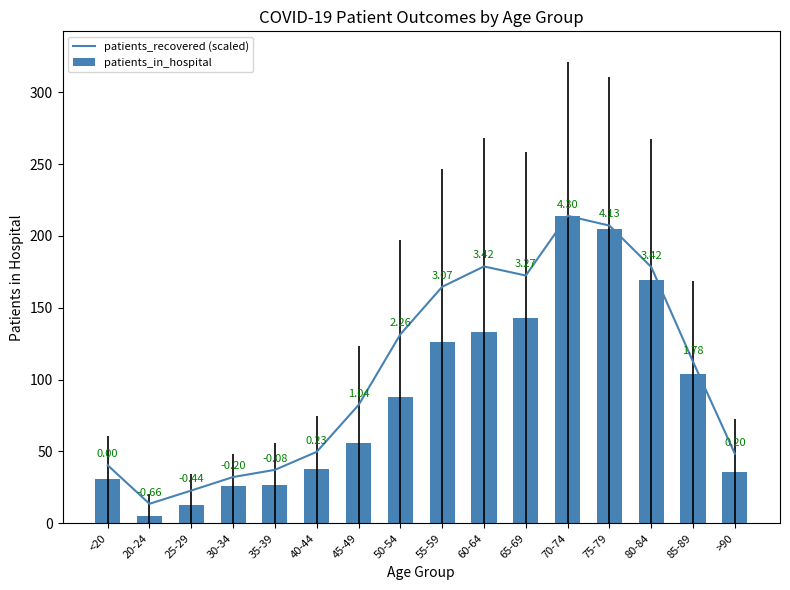

What is the sum of all patients_recovered (scaled) values?

1686.2